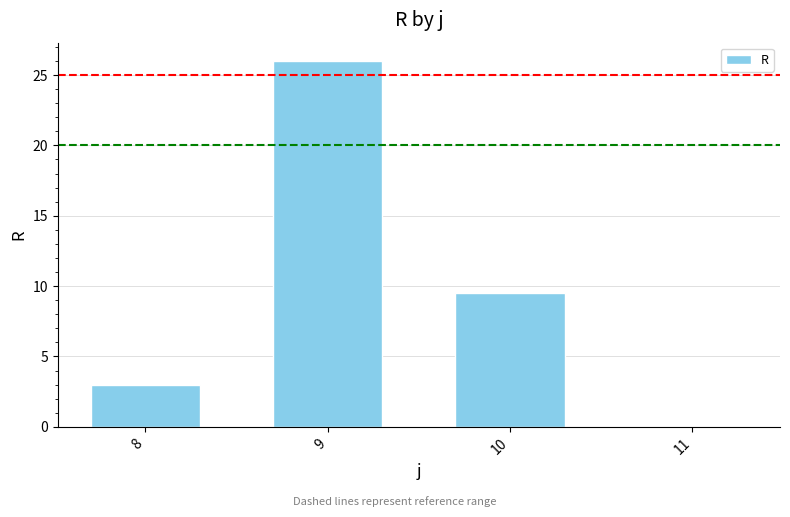

What is the sum of the values at 9 and 10?

35.5